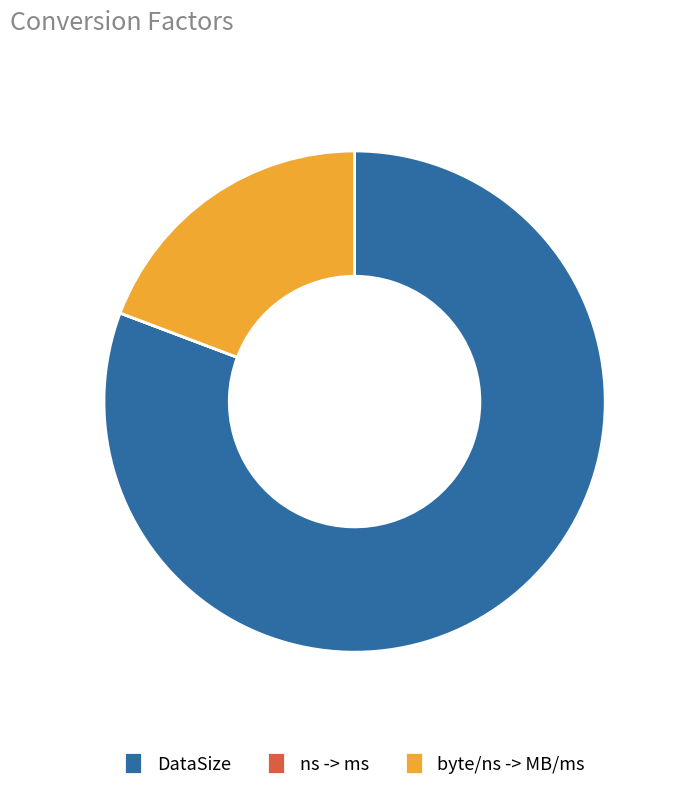

Which has a higher value, byte/ns -> MB/ms or DataSize?

DataSize